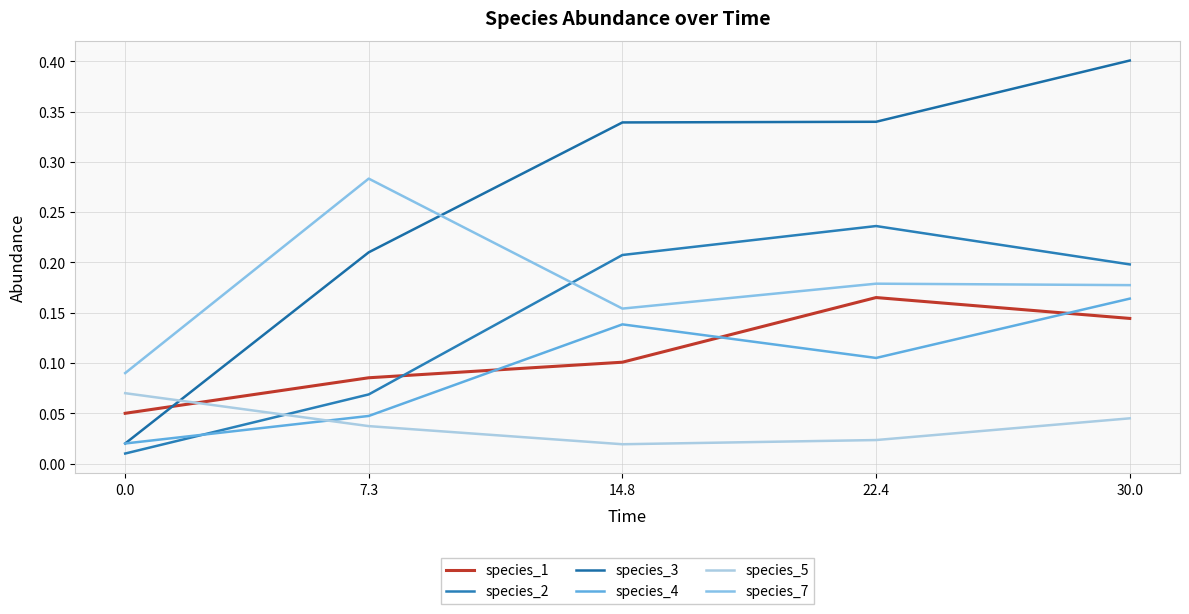

Does the chart display data point markers on the line(s)?

No